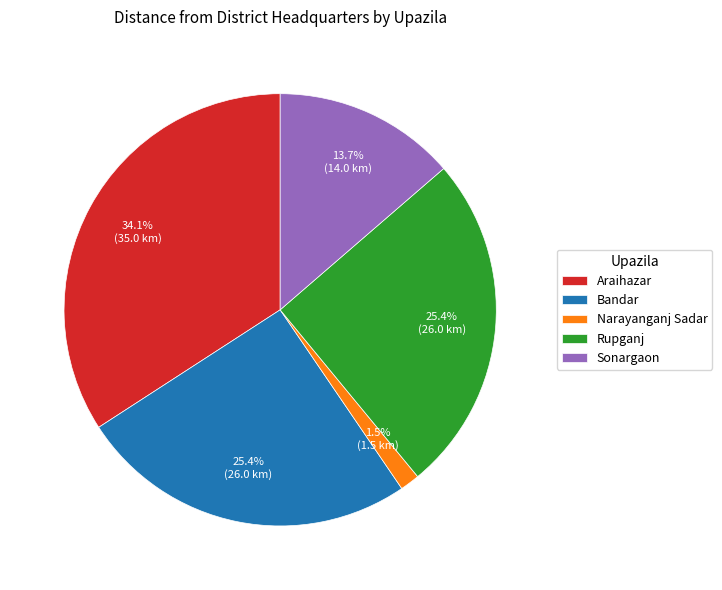

To the nearest percent, what percentage of the pie is Rupganj?

25%